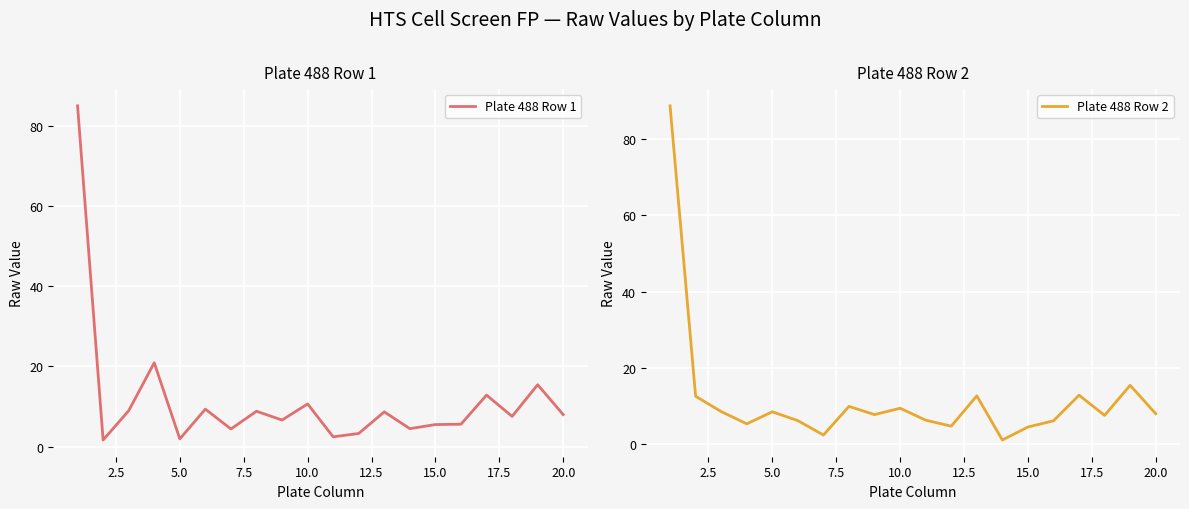

What is the highest value of the Plate 488 Row 1 series?

84.9